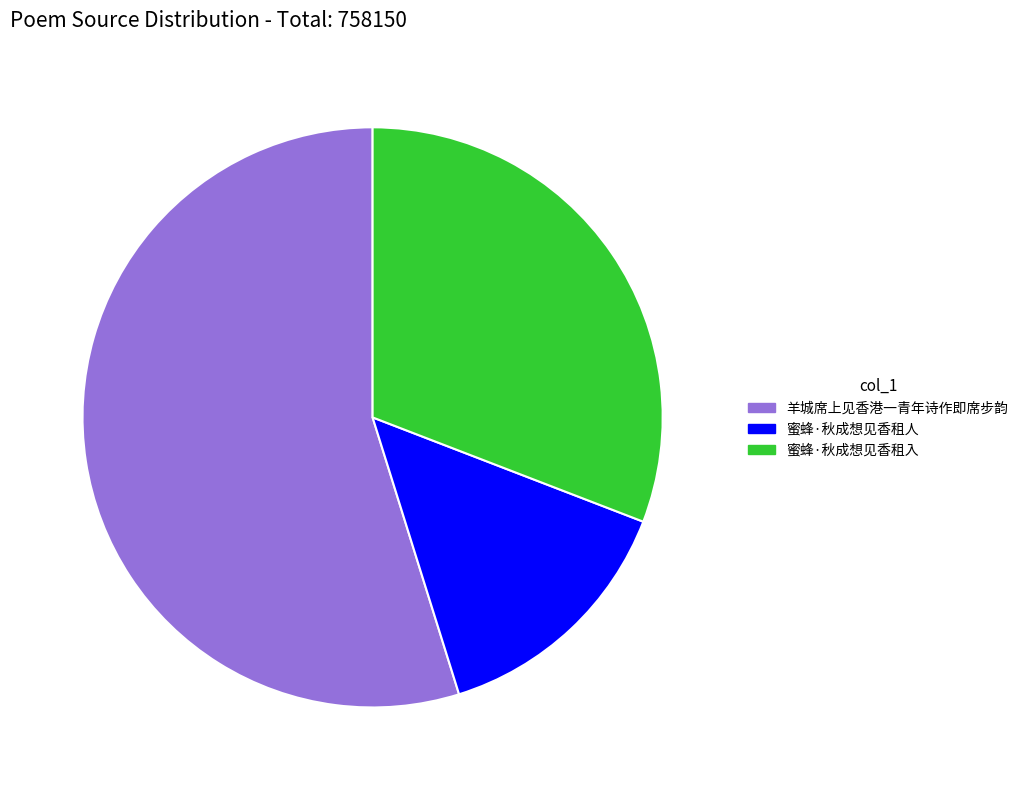

Rank the categories by value from highest to lowest.

羊城席上见香港一青年诗作即席步韵, 蜜蜂·秋成想见香租入, 蜜蜂·秋成想见香租人